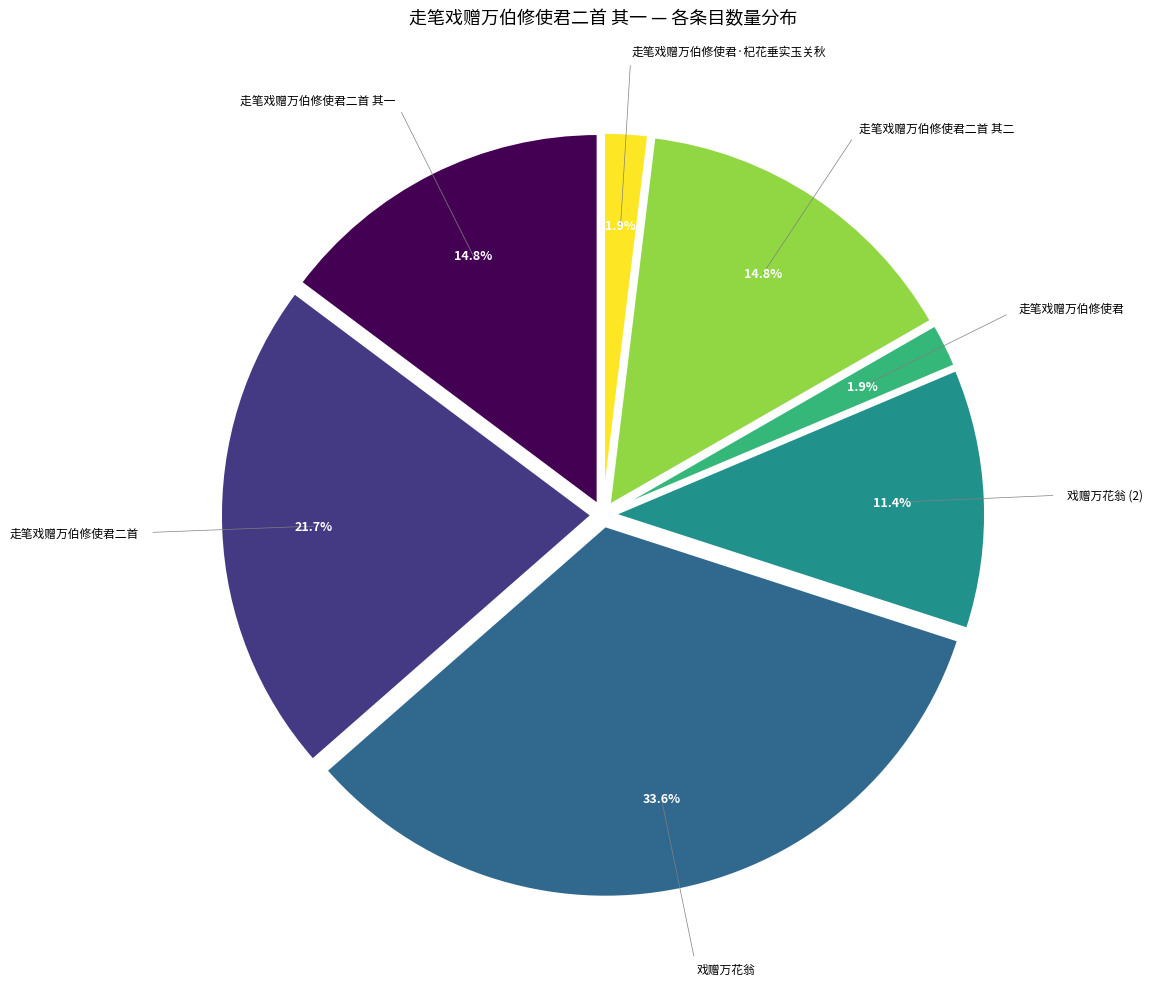

Combined, do 走笔戏赠万伯修使君·杞花垂实玉关秋 and 走笔戏赠万伯修使君 account for over 50%?

No